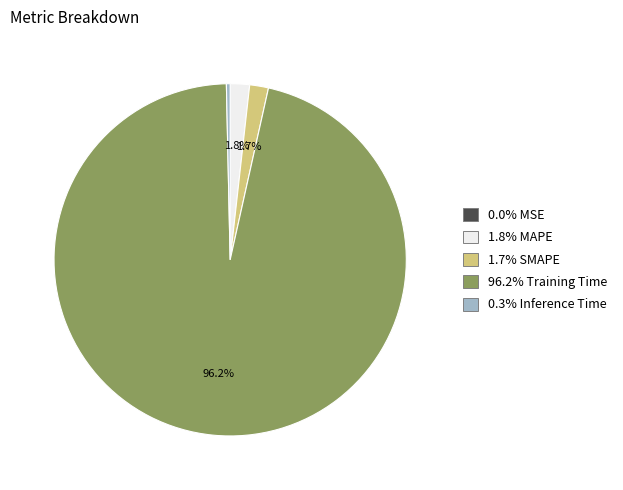

Is there a majority slice in this chart?

Yes